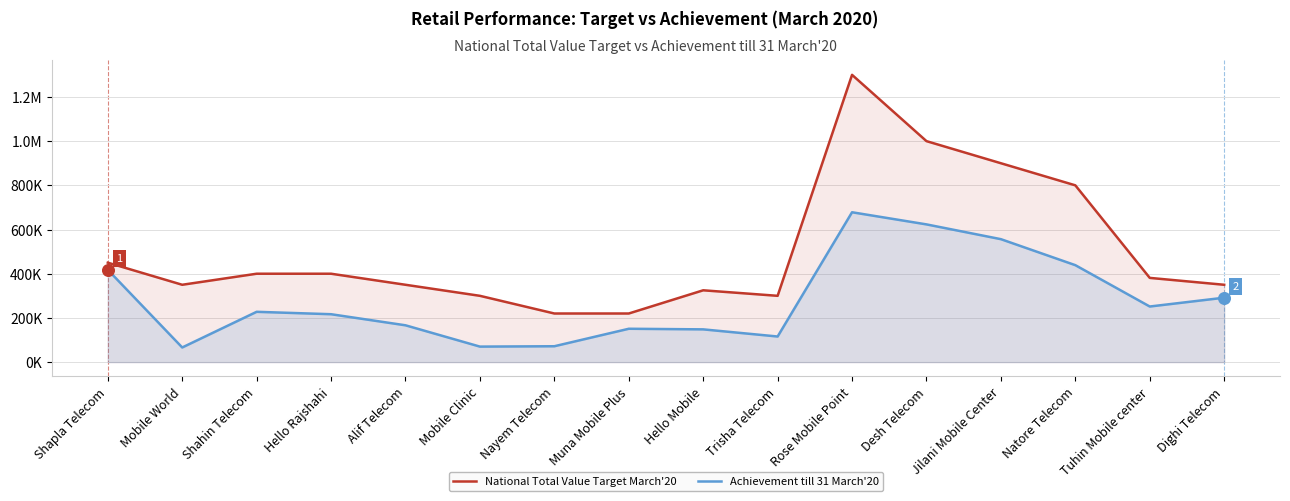

What are all the series names shown in the legend?

National Total Value Target March'20, Achievement till 31 March'20